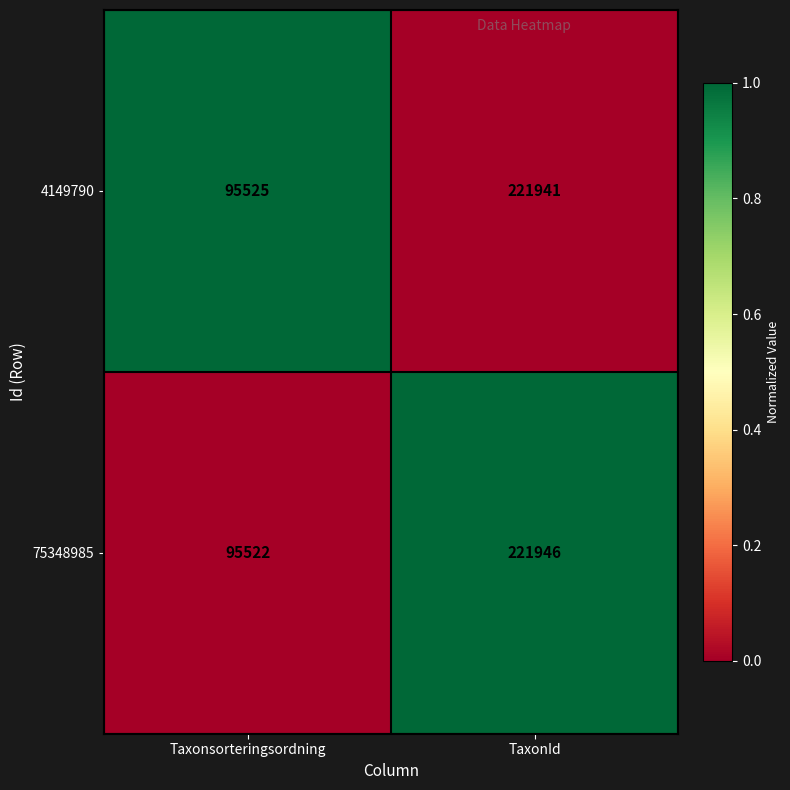

How many categories are shown in the chart?

2